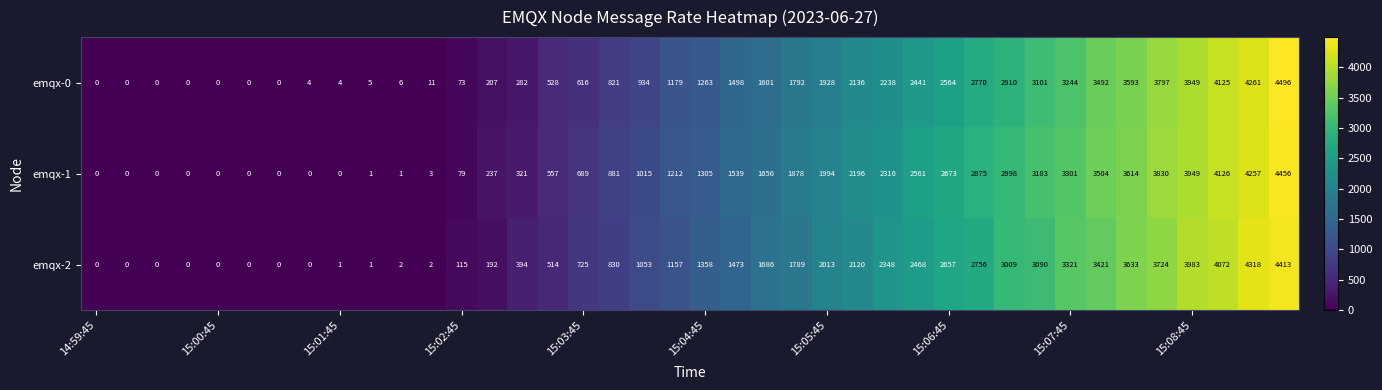

What is the average value of the emqx-0 series?

1547